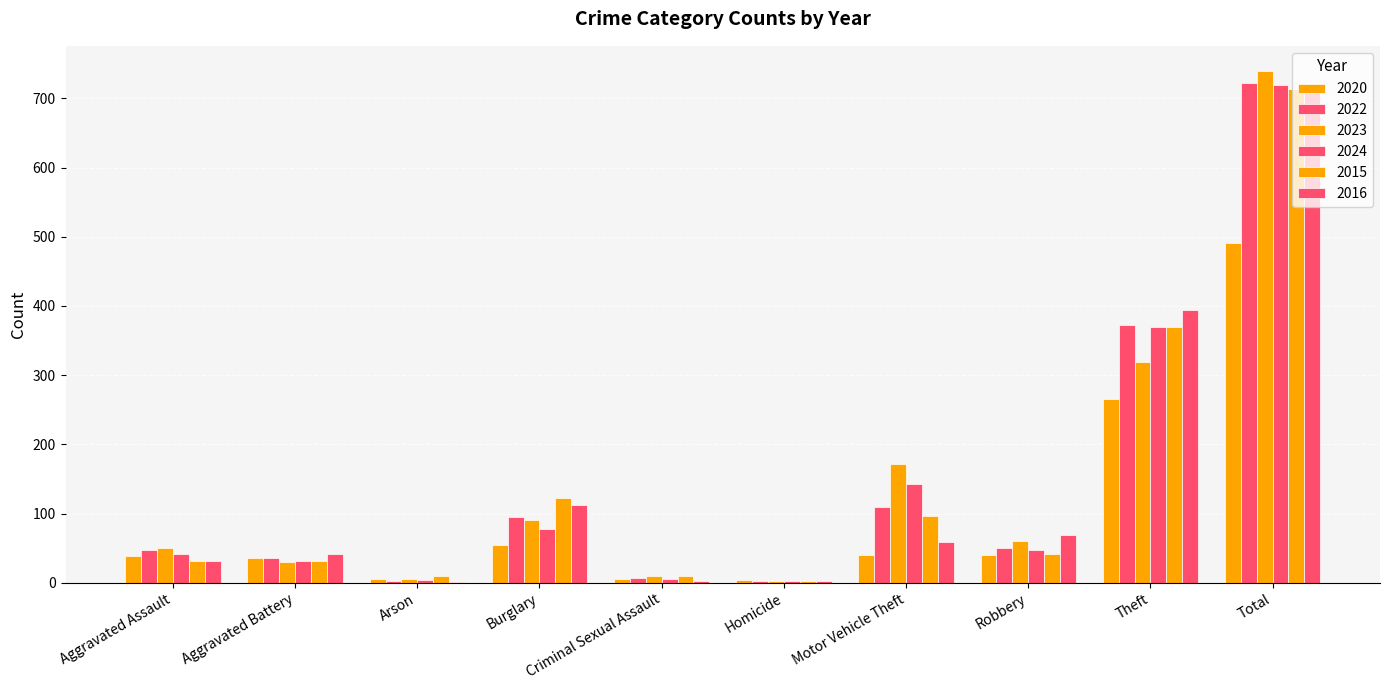

List the labels in order of 2023 value, smallest first.

Homicide, Arson, Criminal Sexual Assault, Aggravated Battery, Aggravated Assault, Robbery, Burglary, Motor Vehicle Theft, Theft, Total